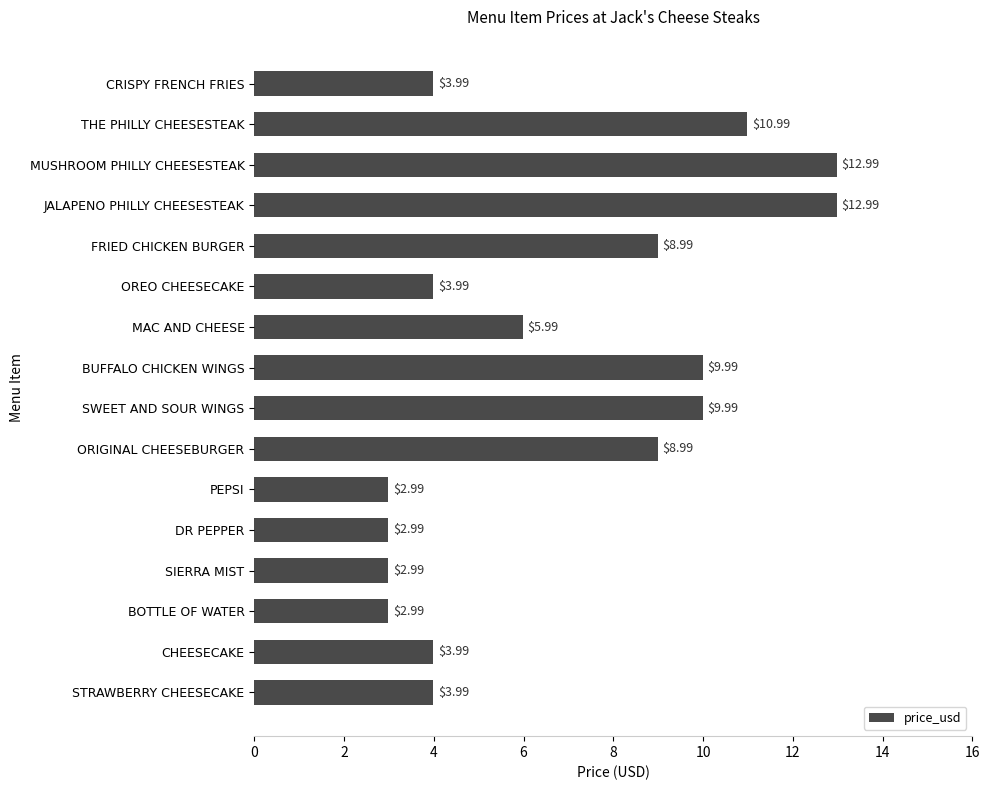

What is the difference between the maximum and minimum values?

10.0